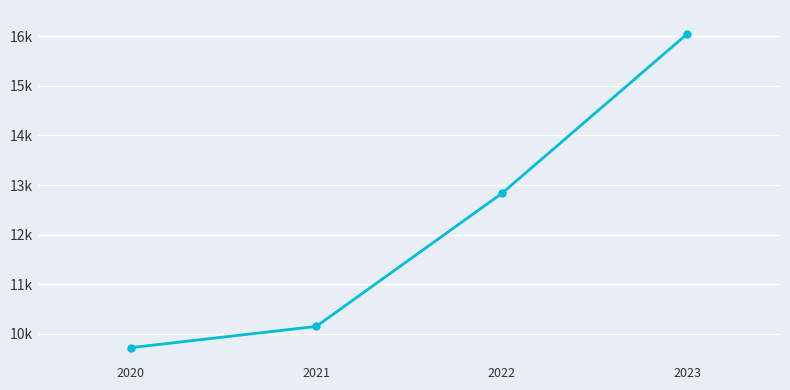

List the labels in order of value, largest first.

2023, 2022, 2021, 2020